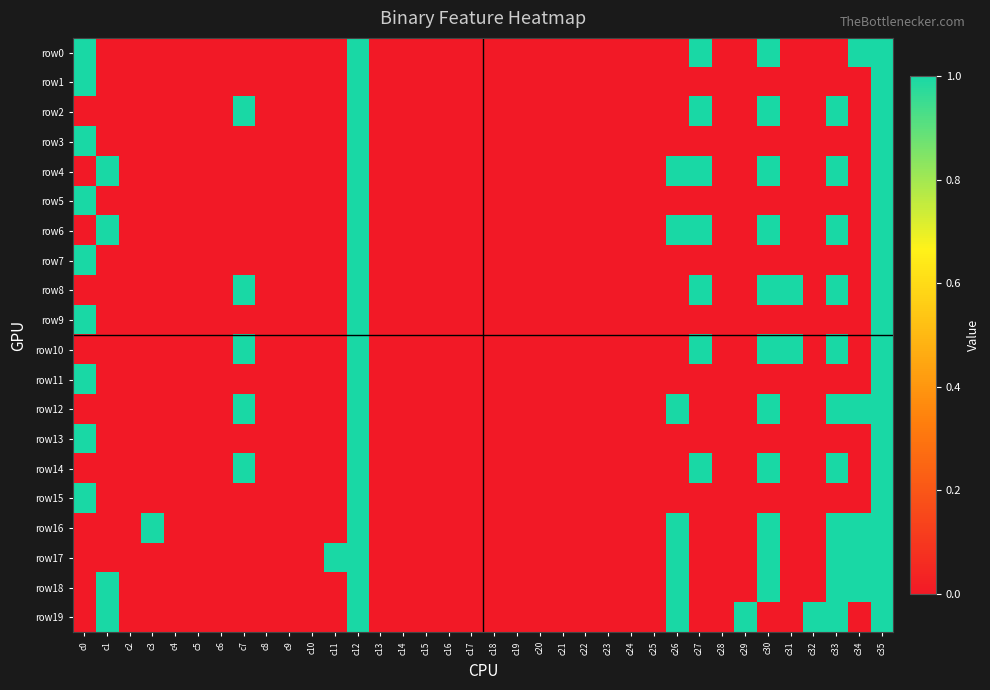

Reading left to right, list all the values displayed in this chart.

row0: c0=1	c1=0	c2=0	c3=0	c4=0	c5=0	c6=0	c7=0	c8=0	c9=0	c10=0	c11=0	c12=1	c13=0	c14=0	c15=0	c16=0	c17=0	c18=0	c19=0	c20=0	c21=0	c22=0	c23=0	c24=0	c25=0	c26=0	c27=1	c28=0	c29=0	c30=1	c31=0	c32=0	c33=0	c34=1	c35=1
row1: c0=1	c1=0	c2=0	c3=0	c4=0	c5=0	c6=0	c7=0	c8=0	c9=0	c10=0	c11=0	c12=1	c13=0	c14=0	c15=0	c16=0	c17=0	c18=0	c19=0	c20=0	c21=0	c22=0	c23=0	c24=0	c25=0	c26=0	c27=0	c28=0	c29=0	c30=0	c31=0	c32=0	c33=0	c34=0	c35=1
row2: c0=0	c1=0	c2=0	c3=0	c4=0	c5=0	c6=0	c7=1	c8=0	c9=0	c10=0	c11=0	c12=1	c13=0	c14=0	c15=0	c16=0	c17=0	c18=0	c19=0	c20=0	c21=0	c22=0	c23=0	c24=0	c25=0	c26=0	c27=1	c28=0	c29=0	c30=1	c31=0	c32=0	c33=1	c34=0	c35=1
row3: c0=1	c1=0	c2=0	c3=0	c4=0	c5=0	c6=0	c7=0	c8=0	c9=0	c10=0	c11=0	c12=1	c13=0	c14=0	c15=0	c16=0	c17=0	c18=0	c19=0	c20=0	c21=0	c22=0	c23=0	c24=0	c25=0	c26=0	c27=0	c28=0	c29=0	c30=0	c31=0	c32=0	c33=0	c34=0	c35=1
row4: c0=0	c1=1	c2=0	c3=0	c4=0	c5=0	c6=0	c7=0	c8=0	c9=0	c10=0	c11=0	c12=1	c13=0	c14=0	c15=0	c16=0	c17=0	c18=0	c19=0	c20=0	c21=0	c22=0	c23=0	c24=0	c25=0	c26=1	c27=1	c28=0	c29=0	c30=1	c31=0	c32=0	c33=1	c34=0	c35=1
row5: c0=1	c1=0	c2=0	c3=0	c4=0	c5=0	c6=0	c7=0	c8=0	c9=0	c10=0	c11=0	c12=1	c13=0	c14=0	c15=0	c16=0	c17=0	c18=0	c19=0	c20=0	c21=0	c22=0	c23=0	c24=0	c25=0	c26=0	c27=0	c28=0	c29=0	c30=0	c31=0	c32=0	c33=0	c34=0	c35=1
row6: c0=0	c1=1	c2=0	c3=0	c4=0	c5=0	c6=0	c7=0	c8=0	c9=0	c10=0	c11=0	c12=1	c13=0	c14=0	c15=0	c16=0	c17=0	c18=0	c19=0	c20=0	c21=0	c22=0	c23=0	c24=0	c25=0	c26=1	c27=1	c28=0	c29=0	c30=1	c31=0	c32=0	c33=1	c34=0	c35=1
row7: c0=1	c1=0	c2=0	c3=0	c4=0	c5=0	c6=0	c7=0	c8=0	c9=0	c10=0	c11=0	c12=1	c13=0	c14=0	c15=0	c16=0	c17=0	c18=0	c19=0	c20=0	c21=0	c22=0	c23=0	c24=0	c25=0	c26=0	c27=0	c28=0	c29=0	c30=0	c31=0	c32=0	c33=0	c34=0	c35=1
row8: c0=0	c1=0	c2=0	c3=0	c4=0	c5=0	c6=0	c7=1	c8=0	c9=0	c10=0	c11=0	c12=1	c13=0	c14=0	c15=0	c16=0	c17=0	c18=0	c19=0	c20=0	c21=0	c22=0	c23=0	c24=0	c25=0	c26=0	c27=1	c28=0	c29=0	c30=1	c31=1	c32=0	c33=1	c34=0	c35=1
row9: c0=1	c1=0	c2=0	c3=0	c4=0	c5=0	c6=0	c7=0	c8=0	c9=0	c10=0	c11=0	c12=1	c13=0	c14=0	c15=0	c16=0	c17=0	c18=0	c19=0	c20=0	c21=0	c22=0	c23=0	c24=0	c25=0	c26=0	c27=0	c28=0	c29=0	c30=0	c31=0	c32=0	c33=0	c34=0	c35=1
row10: c0=0	c1=0	c2=0	c3=0	c4=0	c5=0	c6=0	c7=1	c8=0	c9=0	c10=0	c11=0	c12=1	c13=0	c14=0	c15=0	c16=0	c17=0	c18=0	c19=0	c20=0	c21=0	c22=0	c23=0	c24=0	c25=0	c26=0	c27=1	c28=0	c29=0	c30=1	c31=1	c32=0	c33=1	c34=0	c35=1
row11: c0=1	c1=0	c2=0	c3=0	c4=0	c5=0	c6=0	c7=0	c8=0	c9=0	c10=0	c11=0	c12=1	c13=0	c14=0	c15=0	c16=0	c17=0	c18=0	c19=0	c20=0	c21=0	c22=0	c23=0	c24=0	c25=0	c26=0	c27=0	c28=0	c29=0	c30=0	c31=0	c32=0	c33=0	c34=0	c35=1
row12: c0=0	c1=0	c2=0	c3=0	c4=0	c5=0	c6=0	c7=1	c8=0	c9=0	c10=0	c11=0	c12=1	c13=0	c14=0	c15=0	c16=0	c17=0	c18=0	c19=0	c20=0	c21=0	c22=0	c23=0	c24=0	c25=0	c26=1	c27=0	c28=0	c29=0	c30=1	c31=0	c32=0	c33=1	c34=1	c35=1
row13: c0=1	c1=0	c2=0	c3=0	c4=0	c5=0	c6=0	c7=0	c8=0	c9=0	c10=0	c11=0	c12=1	c13=0	c14=0	c15=0	c16=0	c17=0	c18=0	c19=0	c20=0	c21=0	c22=0	c23=0	c24=0	c25=0	c26=0	c27=0	c28=0	c29=0	c30=0	c31=0	c32=0	c33=0	c34=0	c35=1
row14: c0=0	c1=0	c2=0	c3=0	c4=0	c5=0	c6=0	c7=1	c8=0	c9=0	c10=0	c11=0	c12=1	c13=0	c14=0	c15=0	c16=0	c17=0	c18=0	c19=0	c20=0	c21=0	c22=0	c23=0	c24=0	c25=0	c26=0	c27=1	c28=0	c29=0	c30=1	c31=0	c32=0	c33=1	c34=0	c35=1
row15: c0=1	c1=0	c2=0	c3=0	c4=0	c5=0	c6=0	c7=0	c8=0	c9=0	c10=0	c11=0	c12=1	c13=0	c14=0	c15=0	c16=0	c17=0	c18=0	c19=0	c20=0	c21=0	c22=0	c23=0	c24=0	c25=0	c26=0	c27=0	c28=0	c29=0	c30=0	c31=0	c32=0	c33=0	c34=0	c35=1
row16: c0=0	c1=0	c2=0	c3=1	c4=0	c5=0	c6=0	c7=0	c8=0	c9=0	c10=0	c11=0	c12=1	c13=0	c14=0	c15=0	c16=0	c17=0	c18=0	c19=0	c20=0	c21=0	c22=0	c23=0	c24=0	c25=0	c26=1	c27=0	c28=0	c29=0	c30=1	c31=0	c32=0	c33=1	c34=1	c35=1
row17: c0=0	c1=0	c2=0	c3=0	c4=0	c5=0	c6=0	c7=0	c8=0	c9=0	c10=0	c11=1	c12=1	c13=0	c14=0	c15=0	c16=0	c17=0	c18=0	c19=0	c20=0	c21=0	c22=0	c23=0	c24=0	c25=0	c26=1	c27=0	c28=0	c29=0	c30=1	c31=0	c32=0	c33=1	c34=1	c35=1
row18: c0=0	c1=1	c2=0	c3=0	c4=0	c5=0	c6=0	c7=0	c8=0	c9=0	c10=0	c11=0	c12=1	c13=0	c14=0	c15=0	c16=0	c17=0	c18=0	c19=0	c20=0	c21=0	c22=0	c23=0	c24=0	c25=0	c26=1	c27=0	c28=0	c29=0	c30=1	c31=0	c32=0	c33=1	c34=1	c35=1
row19: c0=0	c1=1	c2=0	c3=0	c4=0	c5=0	c6=0	c7=0	c8=0	c9=0	c10=0	c11=0	c12=1	c13=0	c14=0	c15=0	c16=0	c17=0	c18=0	c19=0	c20=0	c21=0	c22=0	c23=0	c24=0	c25=0	c26=1	c27=0	c28=0	c29=1	c30=0	c31=0	c32=1	c33=1	c34=0	c35=1